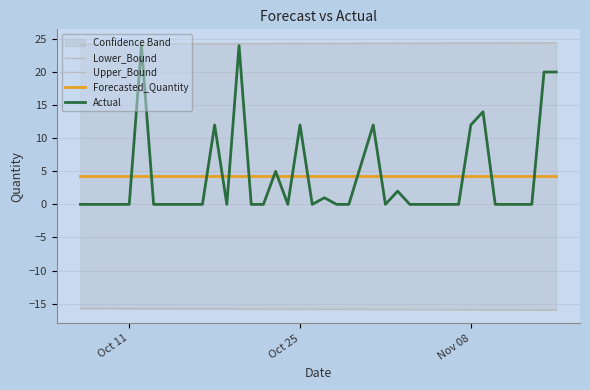

What is the maximum value for Forecasted_Quantity?

4.2